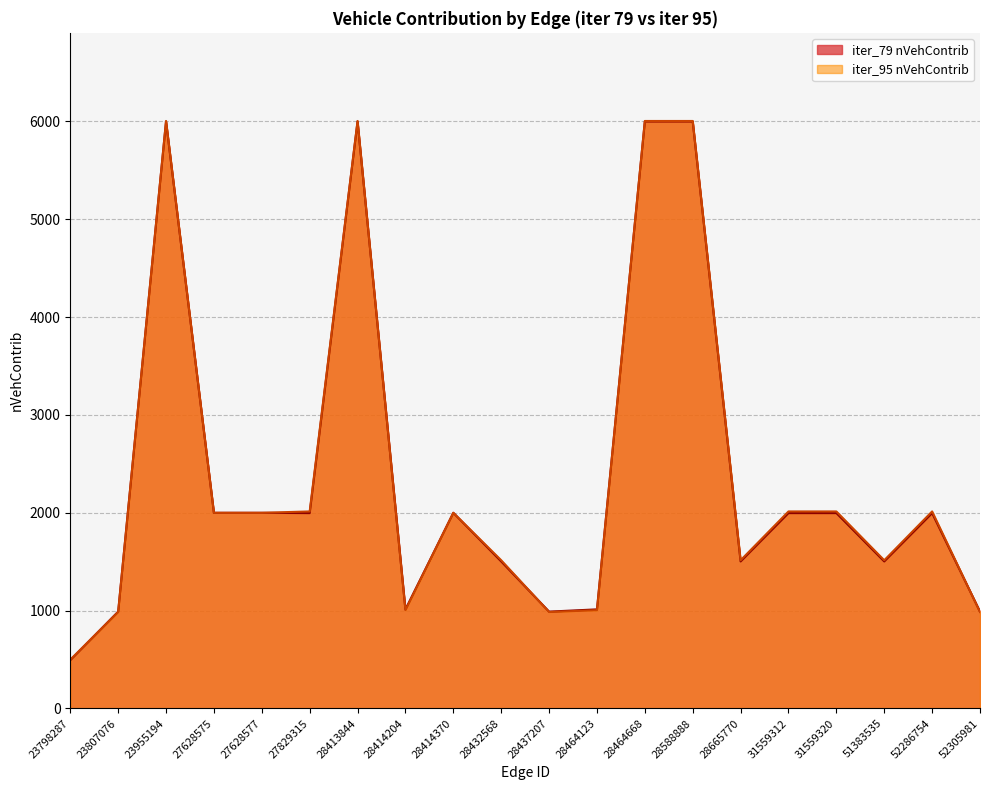

What is the value of the iter_95 nVehContrib point at the 13th from the left?

6005